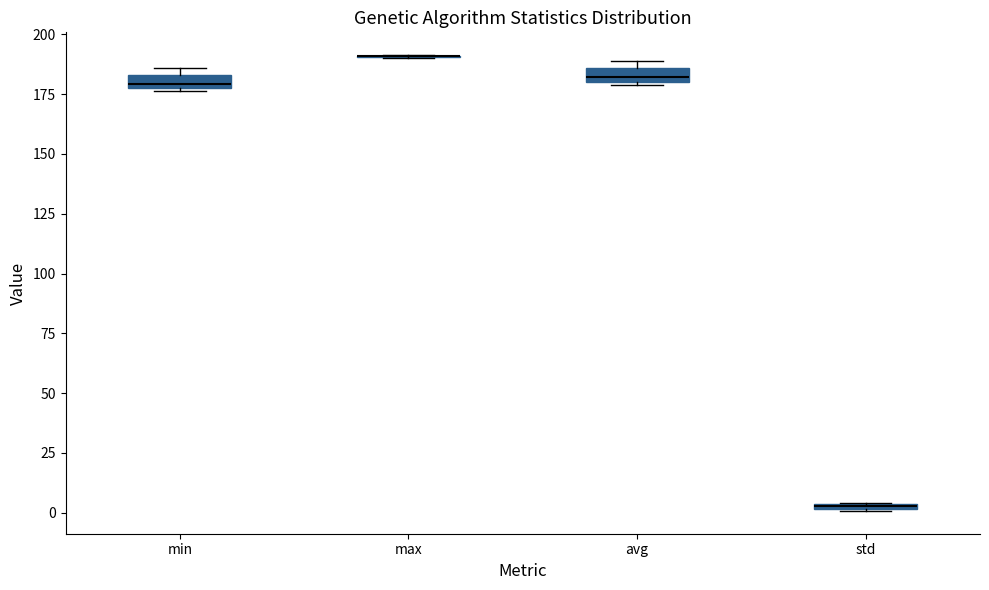

Where is the upper edge of the box for std on the y-axis? The values are not printed on the chart, so give them approximately, as read against the axis.

5